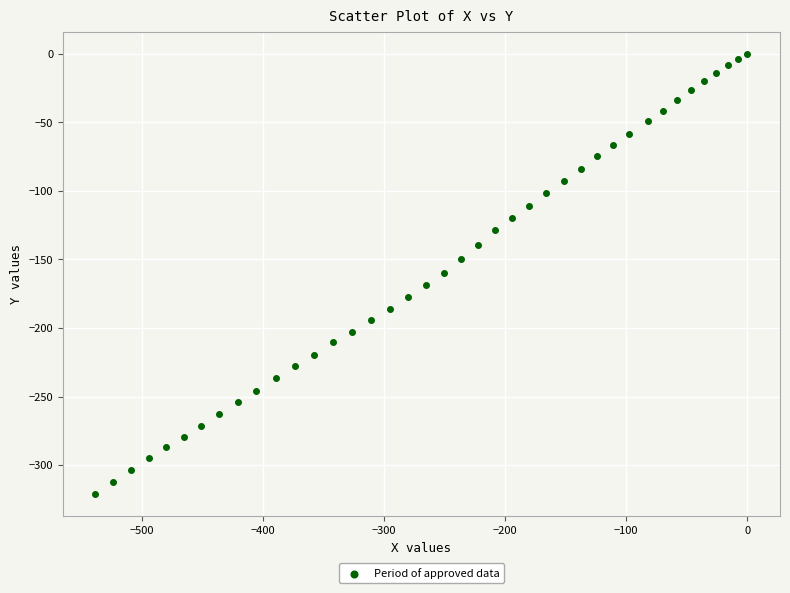

What is the range of Y values (max minus min)?

321.0